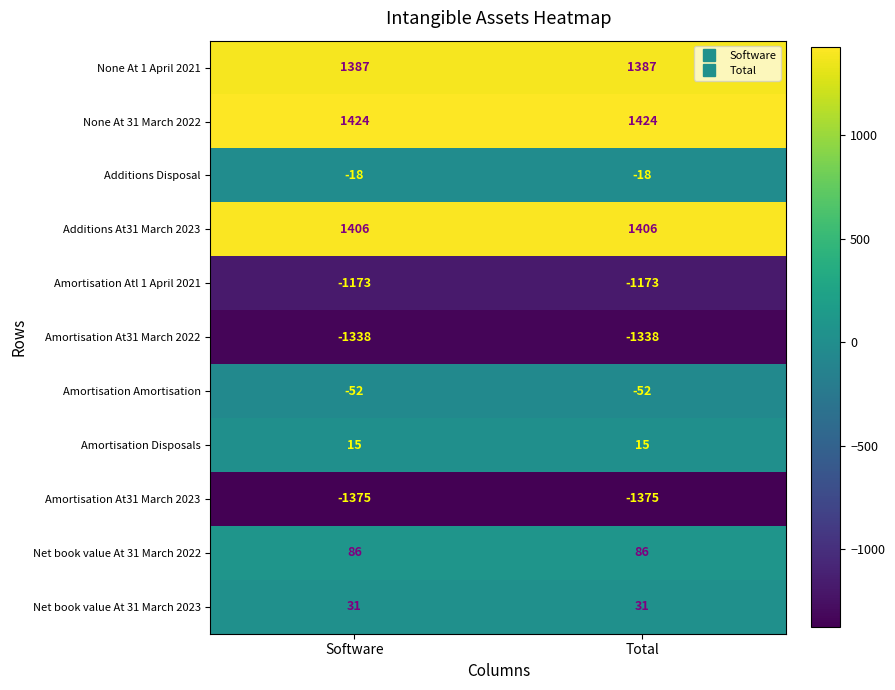

Reading right to left, what are all the values shown in this chart?

None At 1 April 2021: 1387	1387
None At 31 March 2022: 1424	1424
Additions Disposal: -18	-18
Additions At31 March 2023: 1406	1406
Amortisation Atl 1 April 2021: -1173	-1173
Amortisation At31 March 2022: -1338	-1338
Amortisation Amortisation: -52	-52
Amortisation Disposals: 15	15
Amortisation At31 March 2023: -1375	-1375
Net book value At 31 March 2022: 86	86
Net book value At 31 March 2023: 31	31